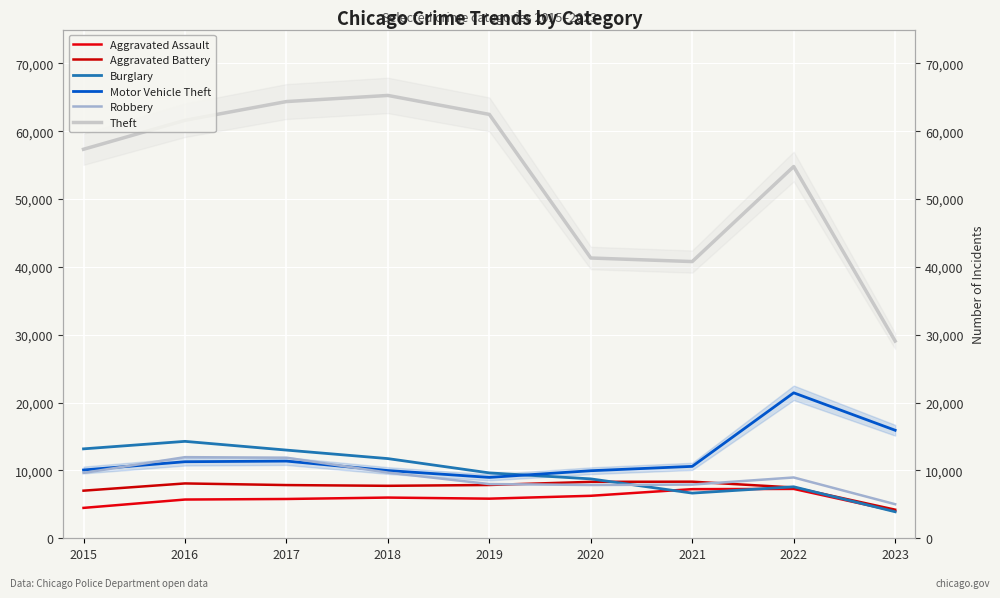

Reading left to right, list all the values displayed in this chart.

Aggravated Assault: 4480	5712	5793	6001	5841	6263	7243	7277	4017
Aggravated Battery: 7018	8085	7845	7734	7857	8319	8345	7486	4217
Burglary: 13184	14289	13001	11746	9638	8757	6659	7592	3909
Motor Vehicle Theft: 10068	11286	11380	9985	8977	9959	10602	21445	15926
Robbery: 9638	11960	11880	9680	7994	7855	7917	8965	5022
Theft: 57350	61621	64384	65287	62491	41320	40795	54806	29077